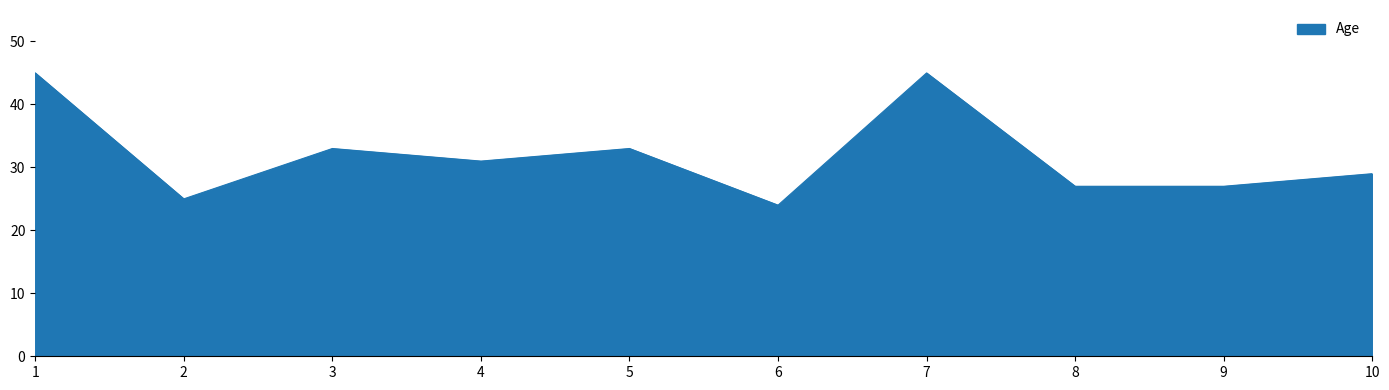

What is the difference between the second highest and second lowest values?

20